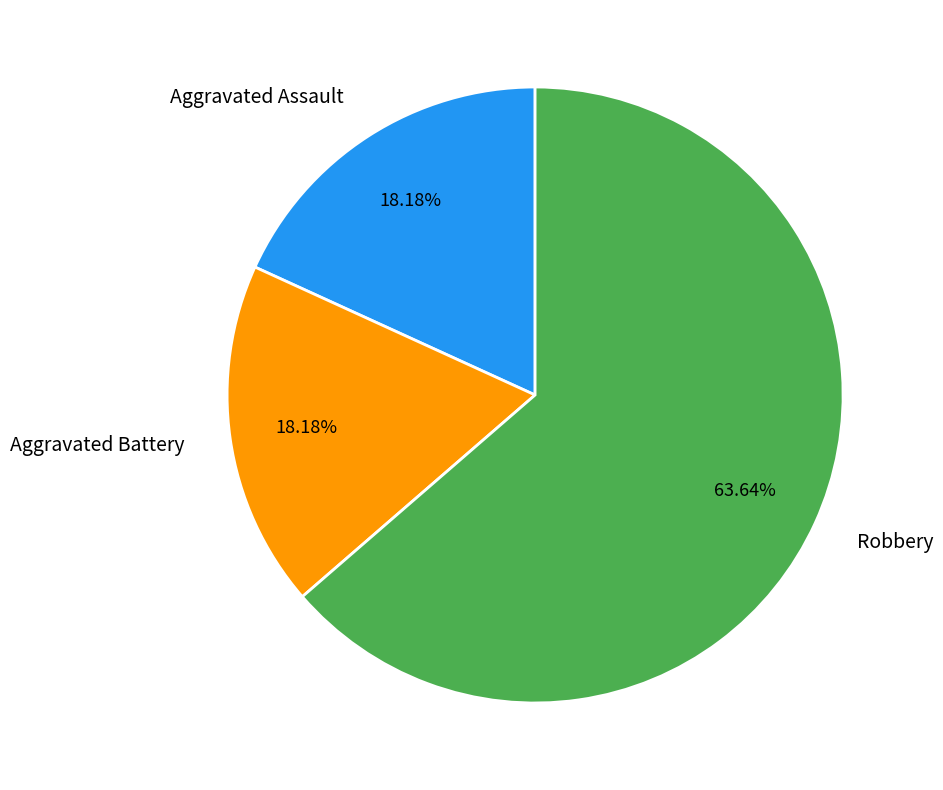

What is the largest slice in the pie chart?

Robbery